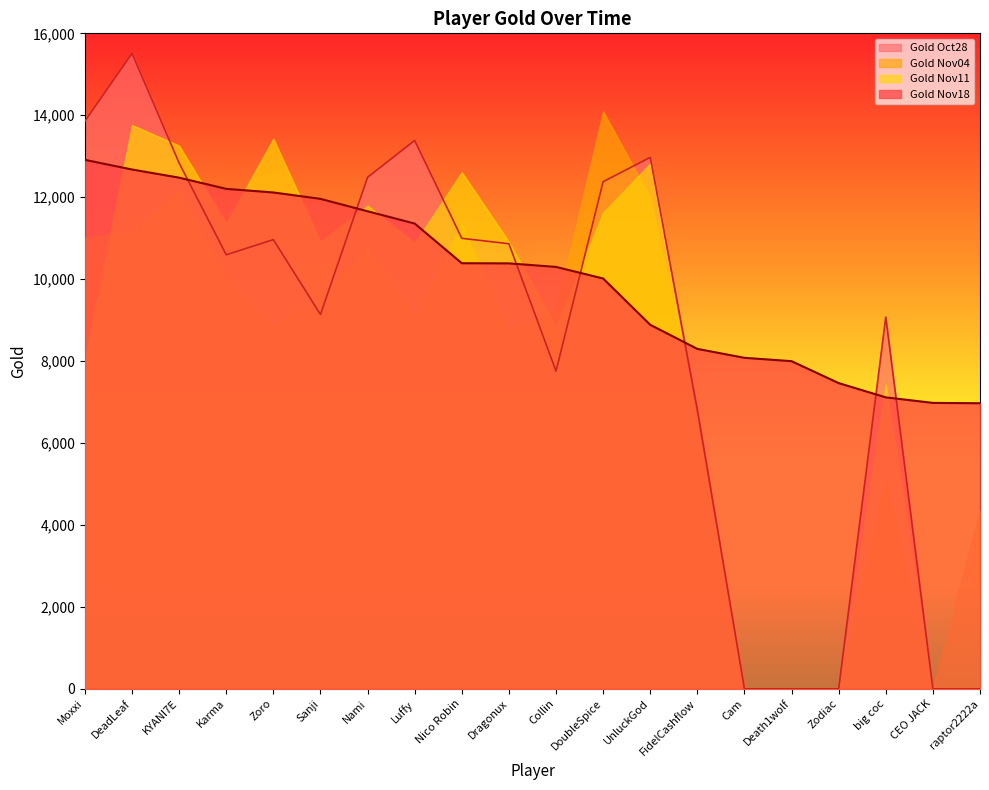

Between UnluckGod and big coc, which is larger?

UnluckGod